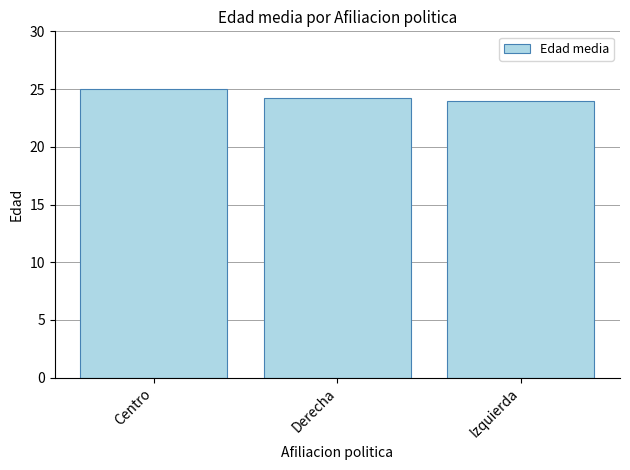

Where is the data nearest to the value 24?

Izquierda